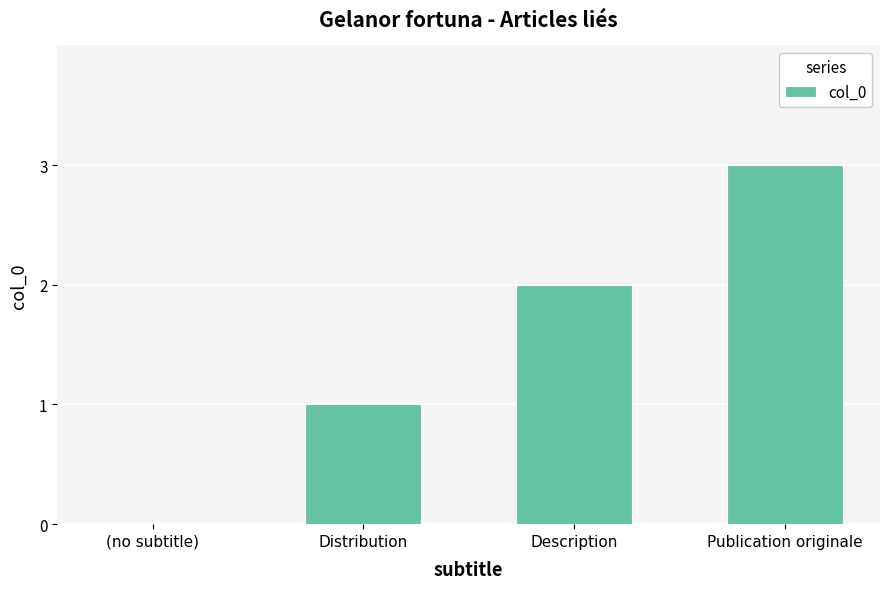

The chart shows a value of 1 at Distribution. True or false?

True